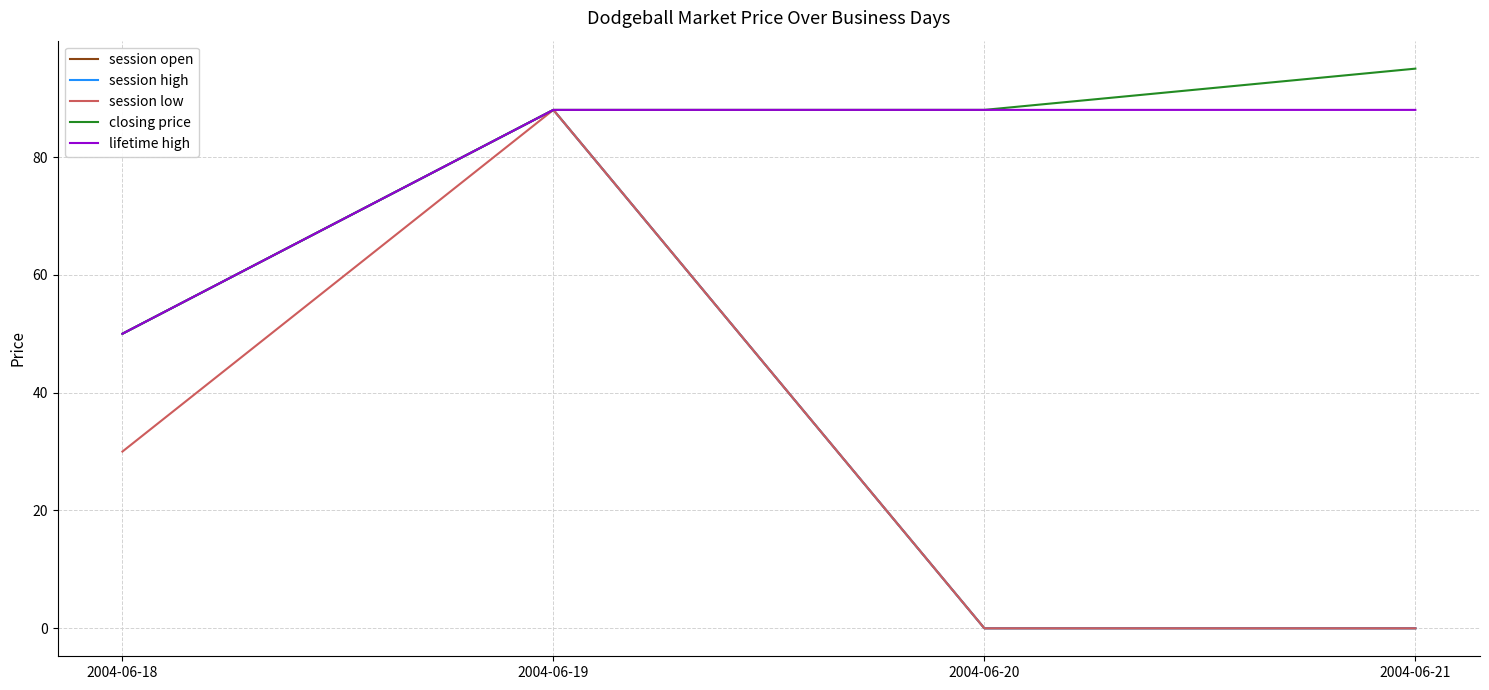

What is the spread (max minus min) of values at 2004-06-21?

95